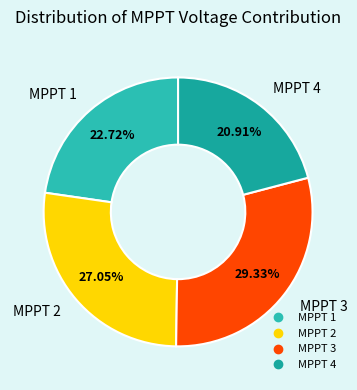

Does MPPT 4 account for over 50% of the chart?

No